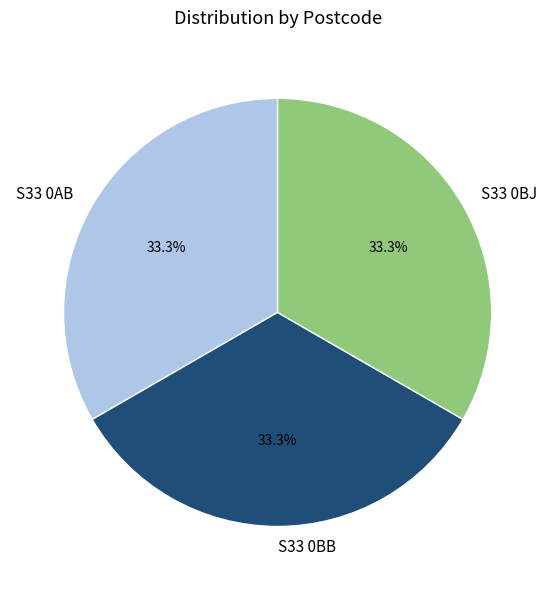

Is it true that S33 0AB is 33% of the pie?

True